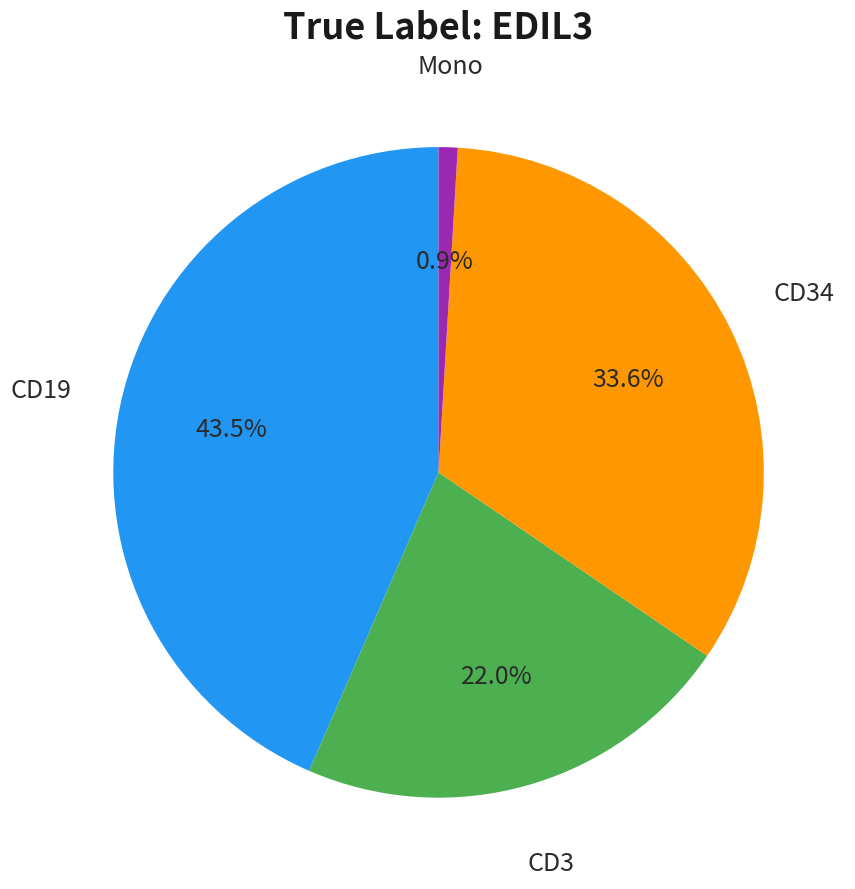

Is there any slice that represents more than half of the pie?

No